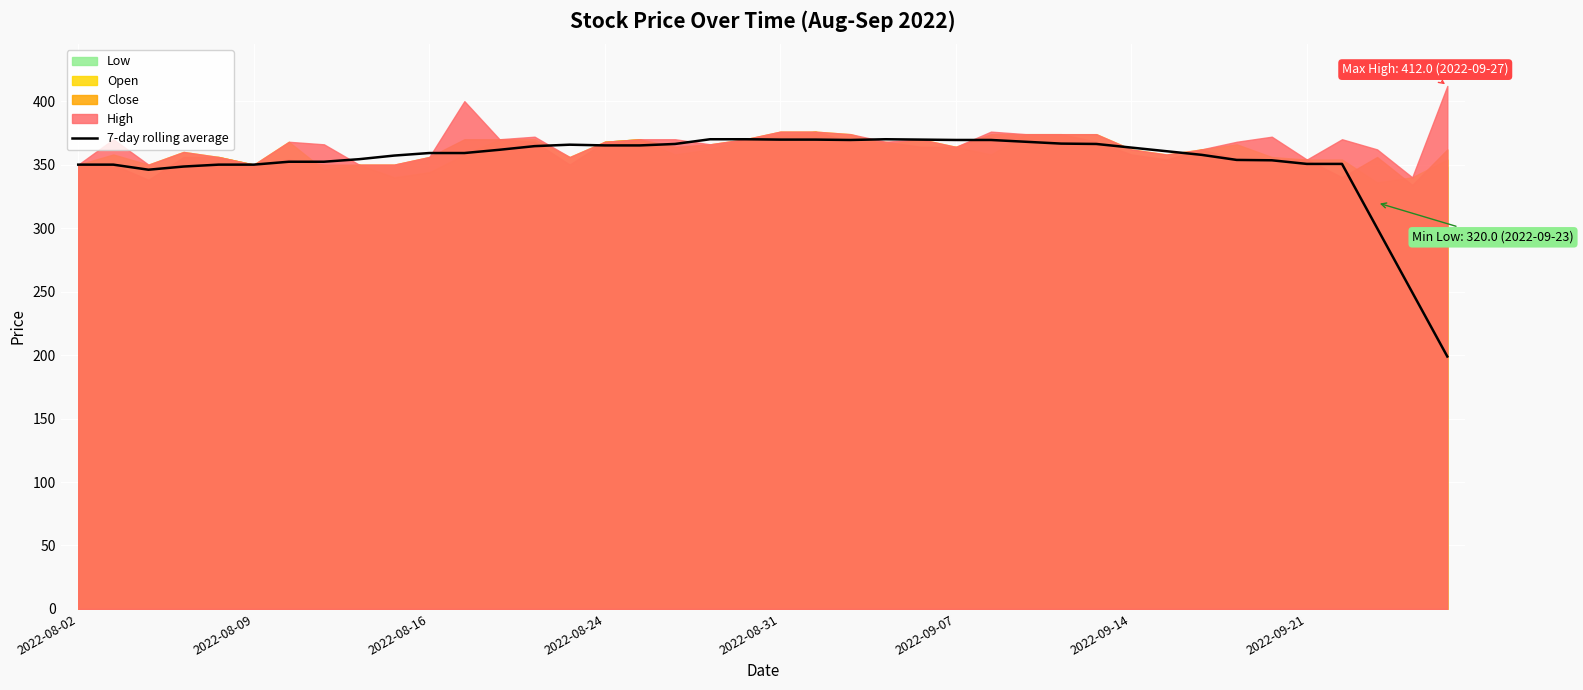

Is it true that the value at 2022-08-02 is 558.5?

False